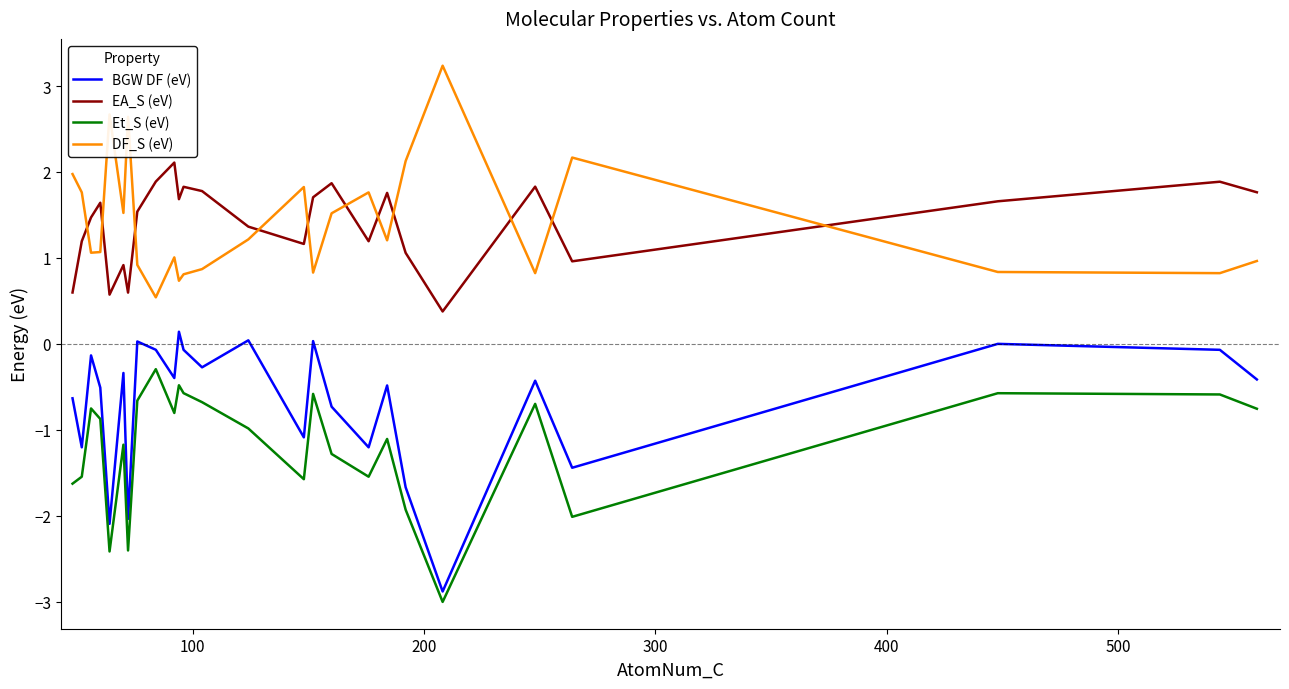

What is the lowest value of the EA_S (eV) series?

0.4